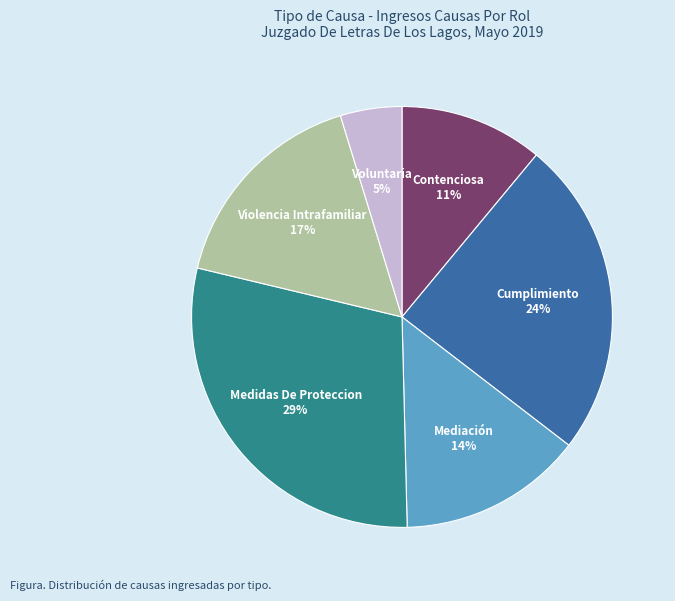

Is it true that Contenciosa is 11% of the pie?

True